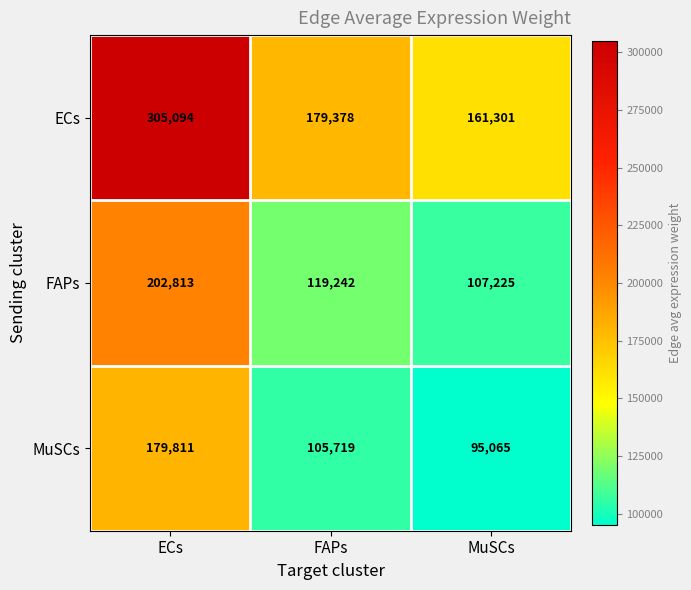

List the series in order of their peak value, lowest first.

MuSCs, FAPs, ECs